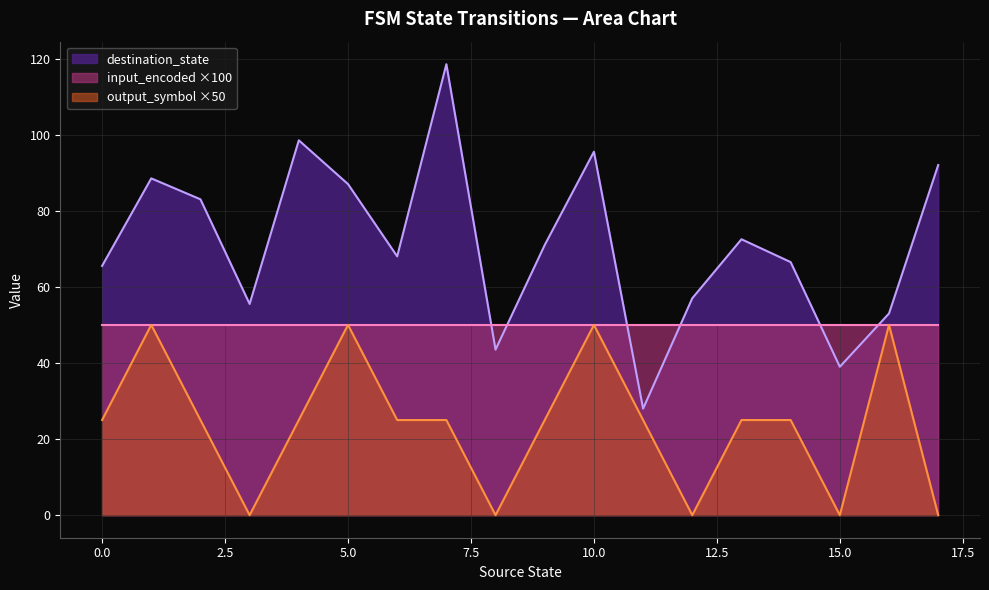

Which series has the widest spread of values?

destination_state